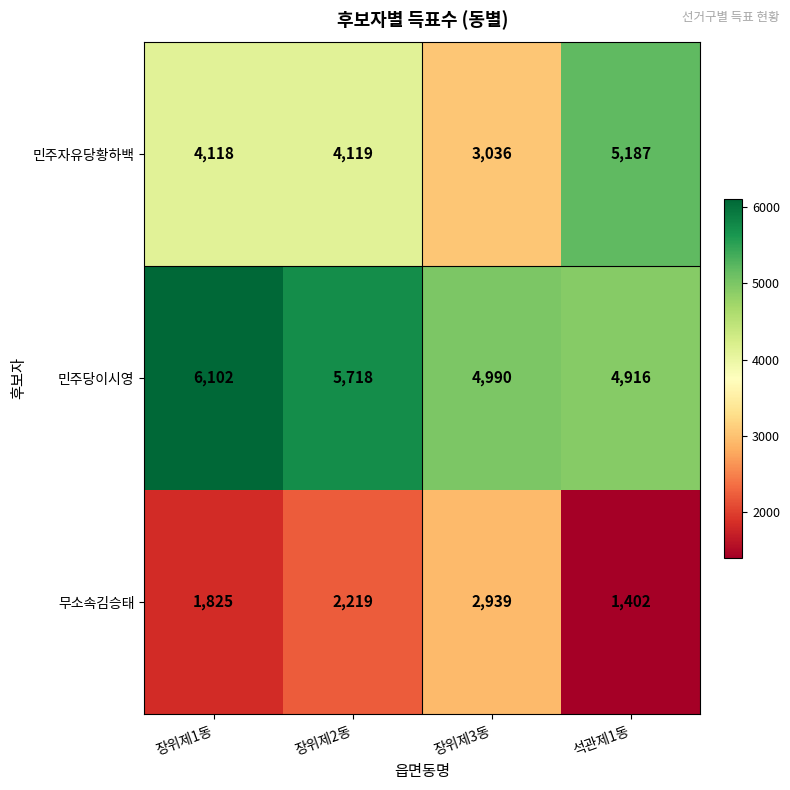

Which series has the widest spread of values?

민주자유당황하백